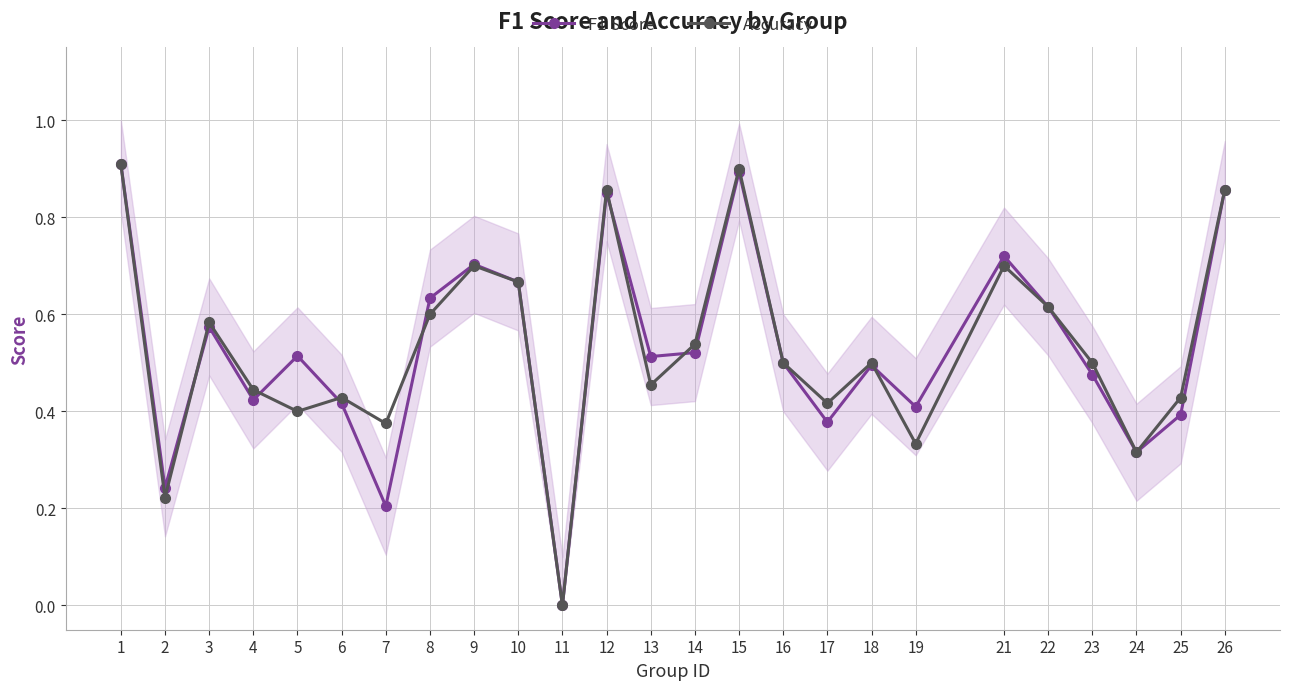

How many interior local peaks does the F1 Score series have?

7